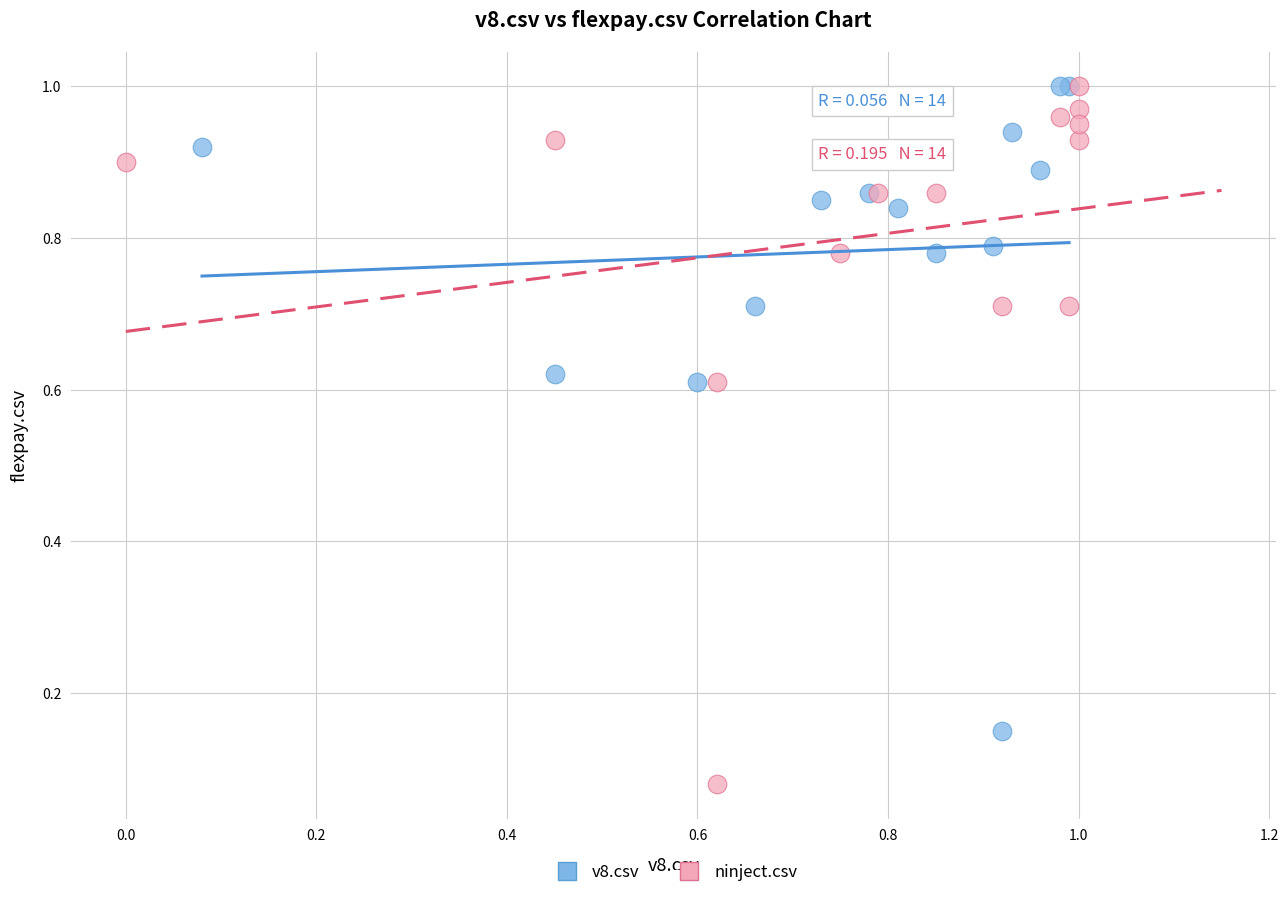

Which series has the largest Y range (max minus min)?

ninject.csv